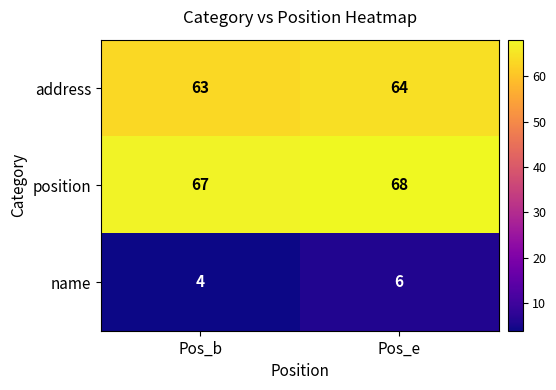

The address series shows 84 at Pos_e. True or false?

False